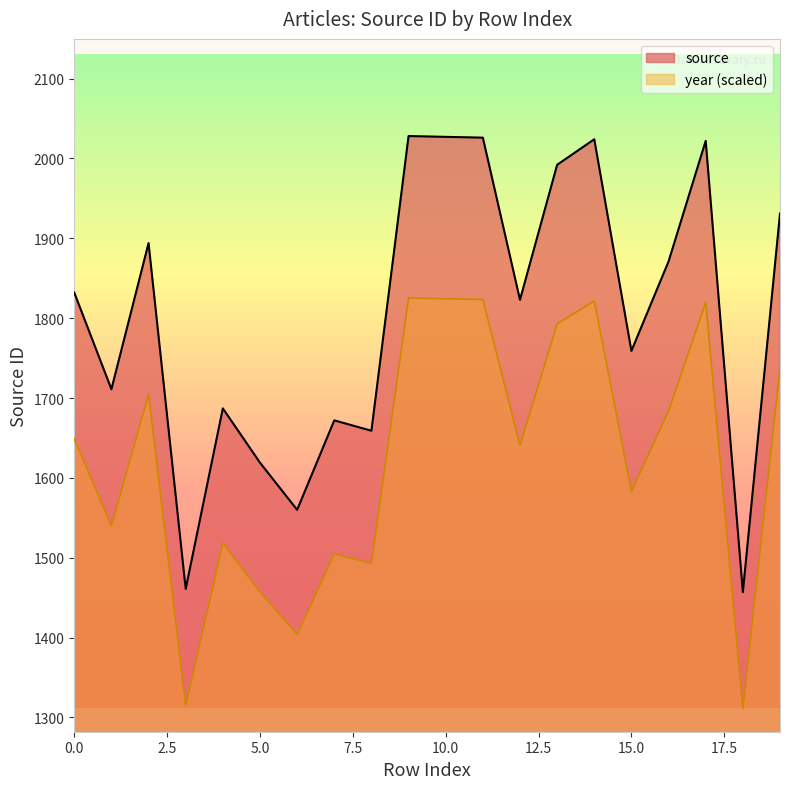

Reading left to right, list all the values displayed in this chart.

1832	1711	1894	1461	1687	1619	1560	1672	1659	2028	2027	2026	1823	1992	2024	1759	1871	2022	1457	1931